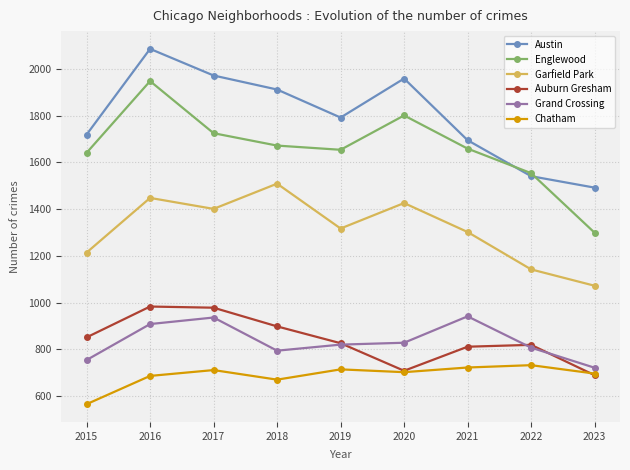

What is the average value of the Chatham series?

689